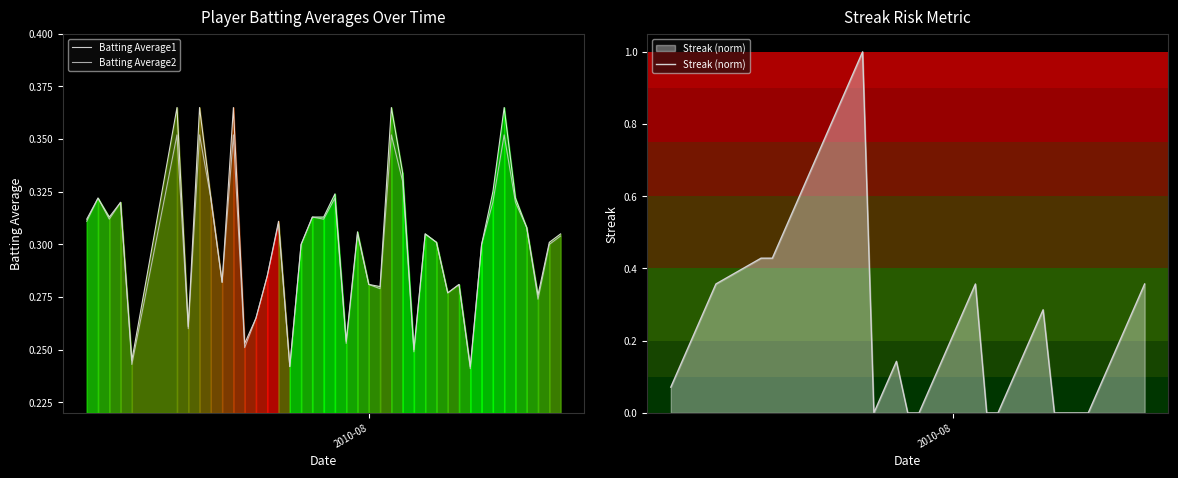

What is the difference between the second highest and second lowest values in the Batting Average2 series?

0.1